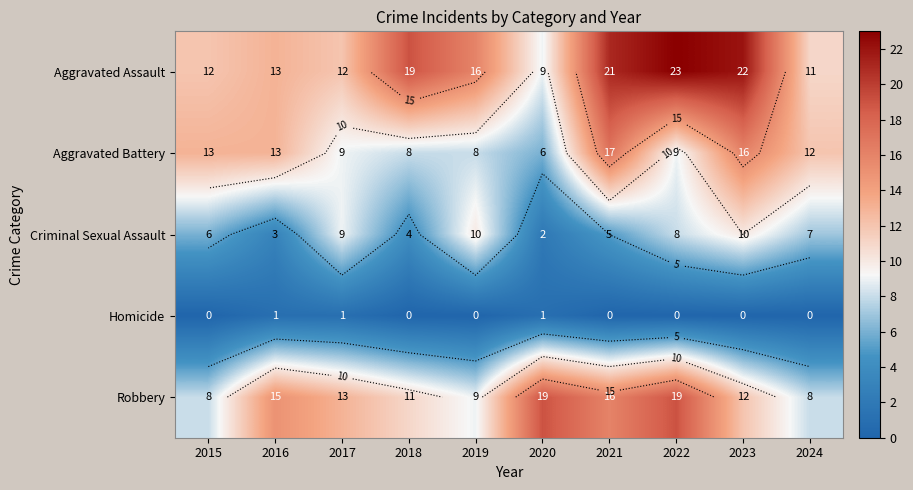

Which category has the highest value in the Robbery series?

2020